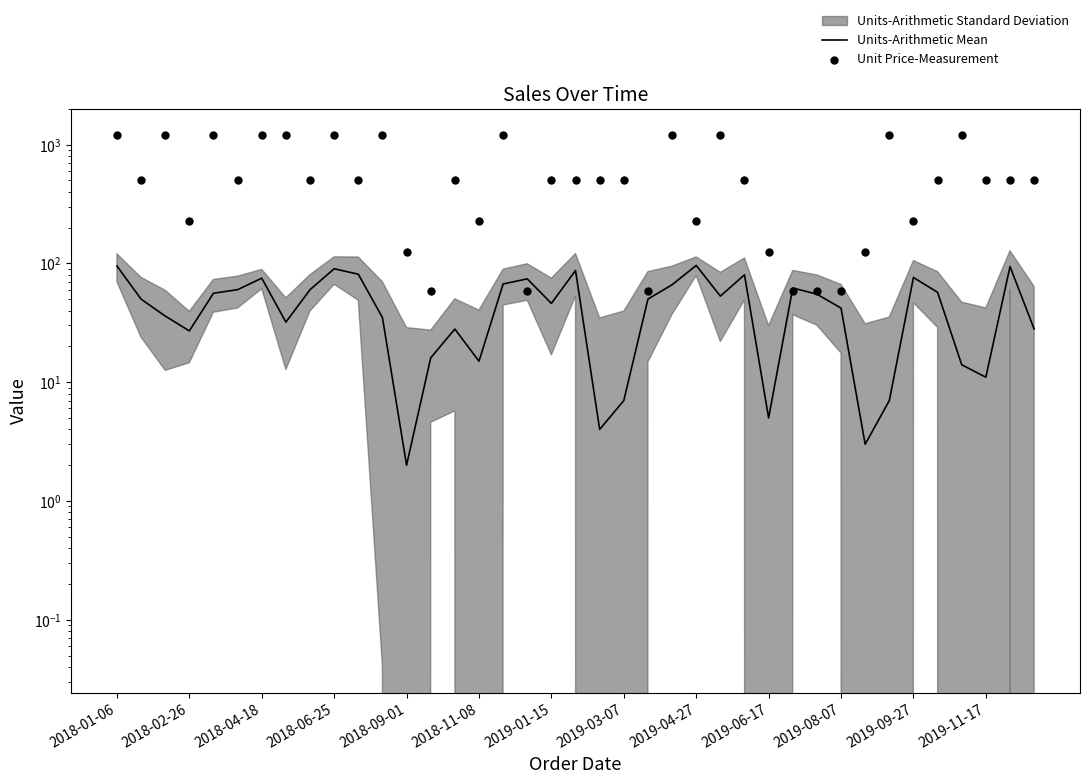

Which series reaches the maximum Y coordinate?

Unit Price-Measurement